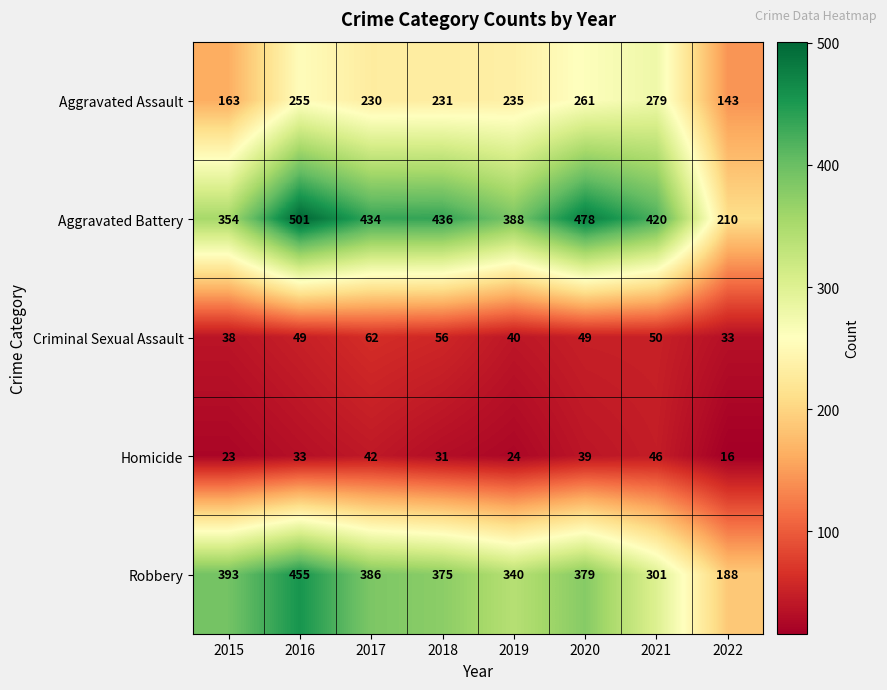

Which series has the largest total across all categories?

Aggravated Battery